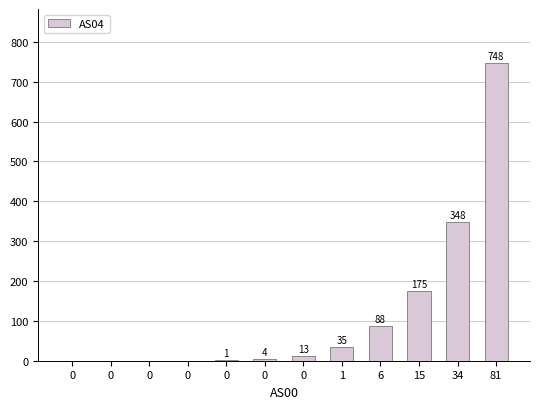

What is the change in value from 0 to 34?

+347